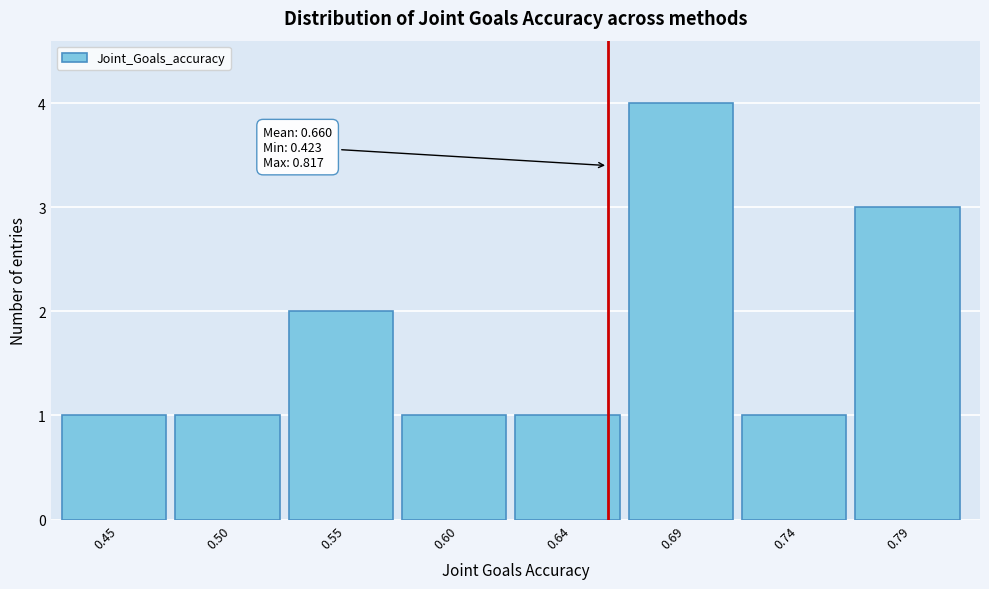

Reading right to left, transcribe all the data shown in this chart.

3	1	4	1	1	2	1	1